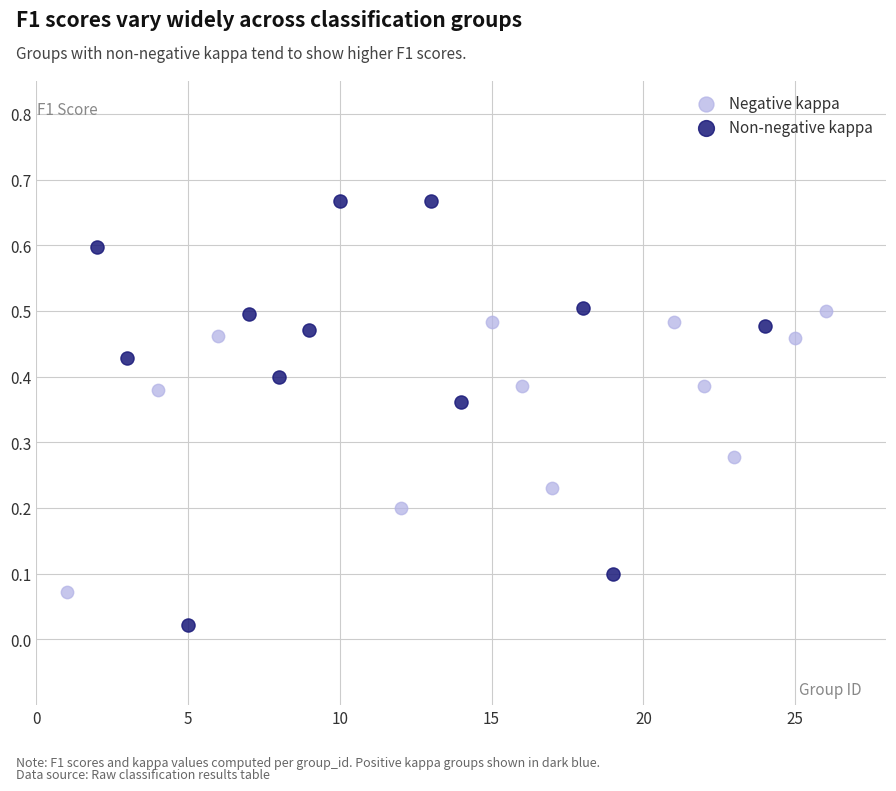

Which series reaches the maximum Y coordinate?

Non-negative kappa